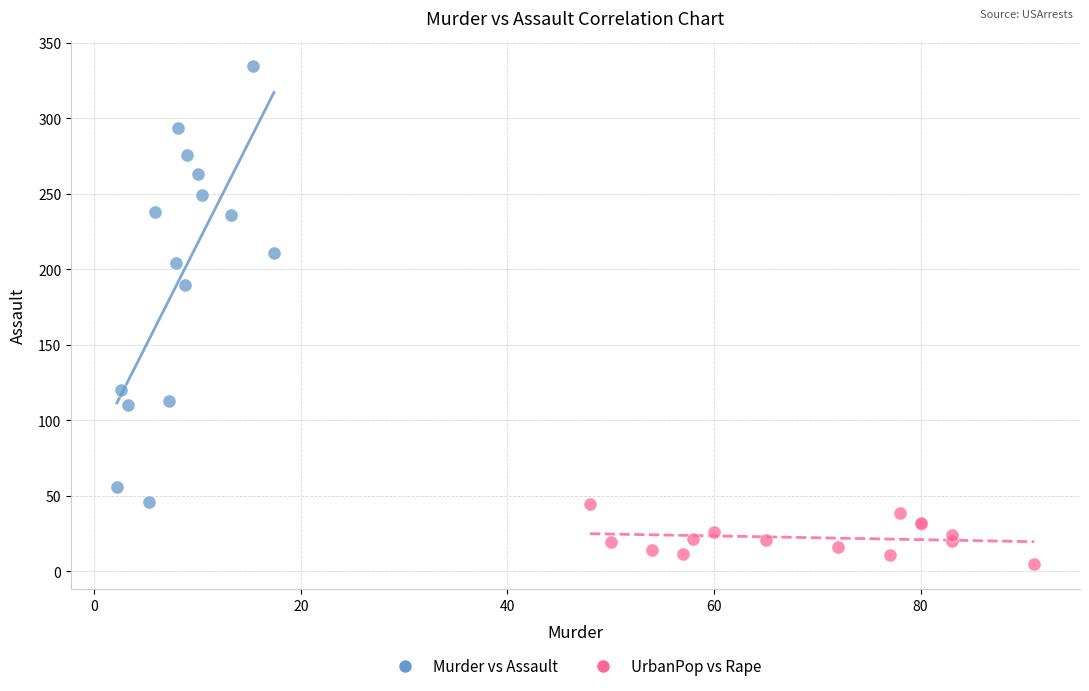

Which series has the largest Y range (max minus min)?

Murder vs Assault